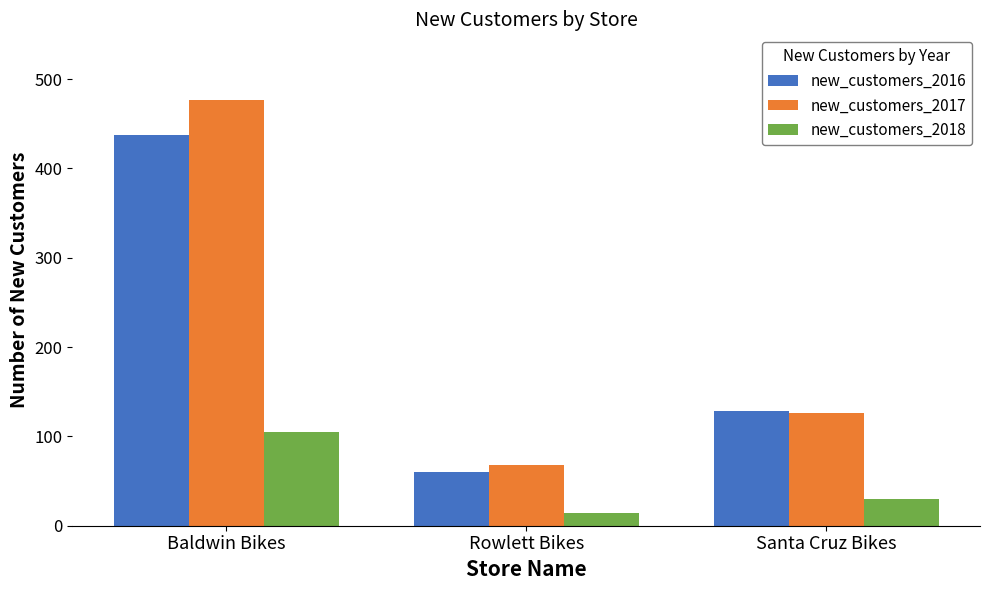

Reading right to left, list all the values displayed in this chart.

new_customers_2016: 128	60	437
new_customers_2017: 126	68	477
new_customers_2018: 30	14	105